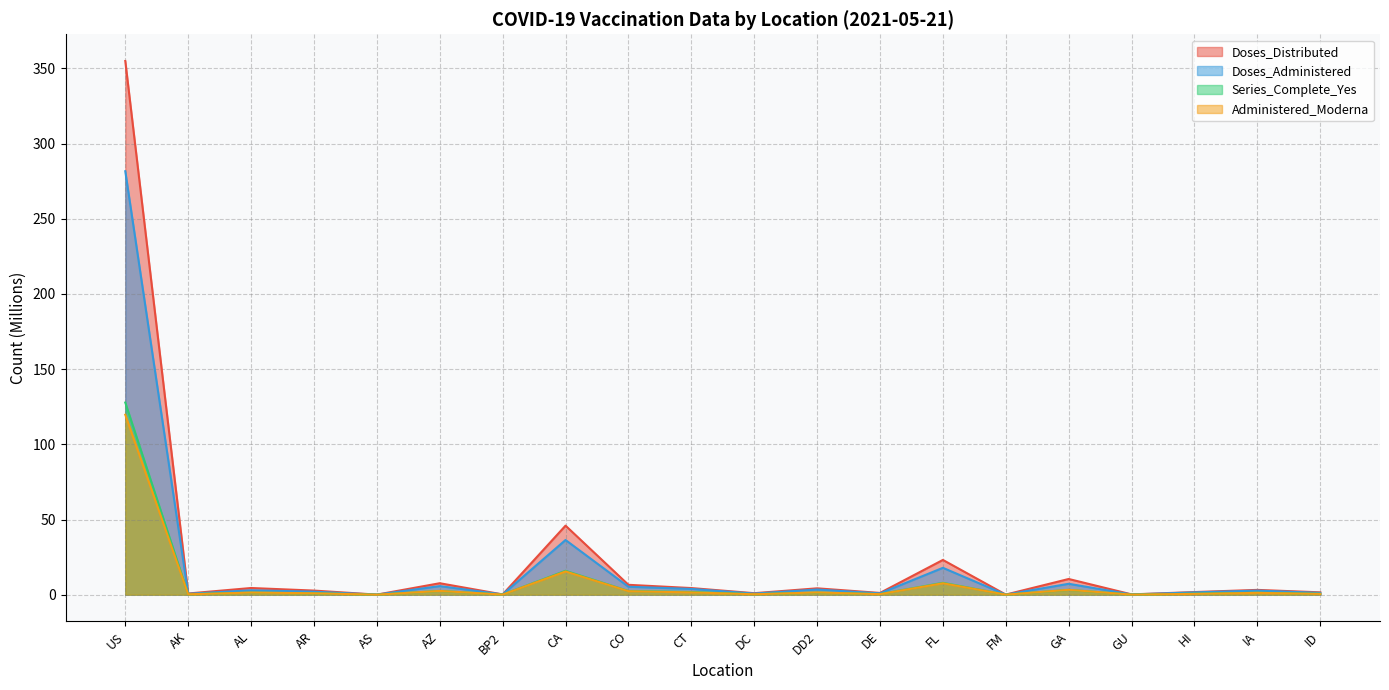

At which category is the sum across all series the highest?

US